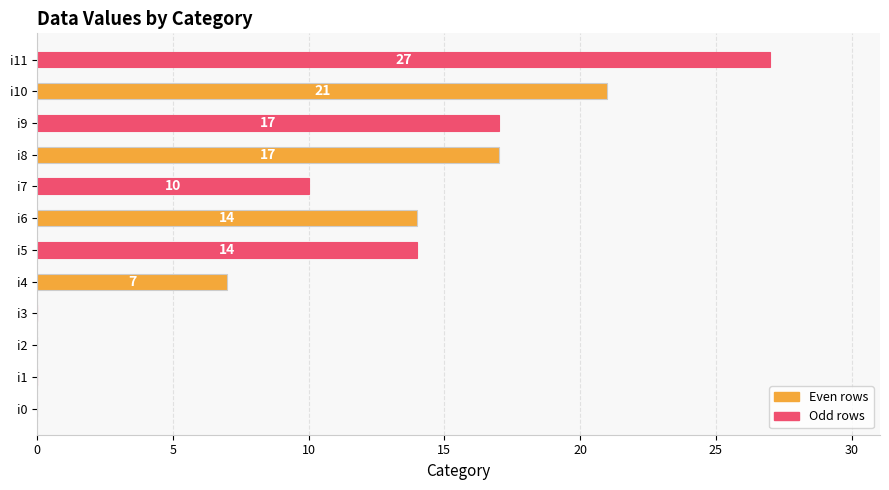

What is the maximum value shown in the chart?

27